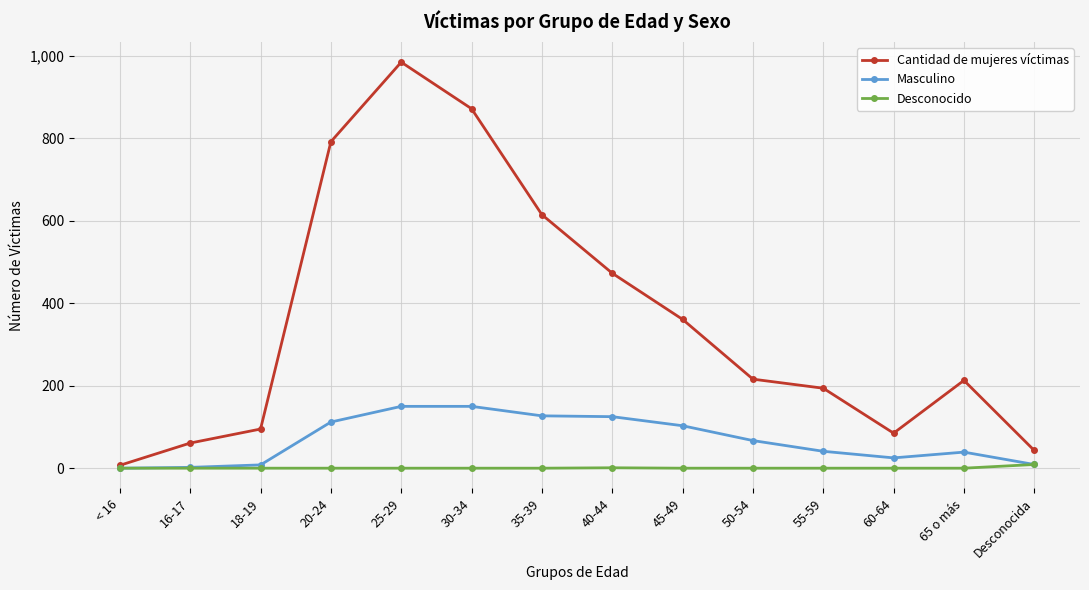

What are all the series names shown in the legend?

Cantidad de mujeres víctimas, Masculino, Desconocido